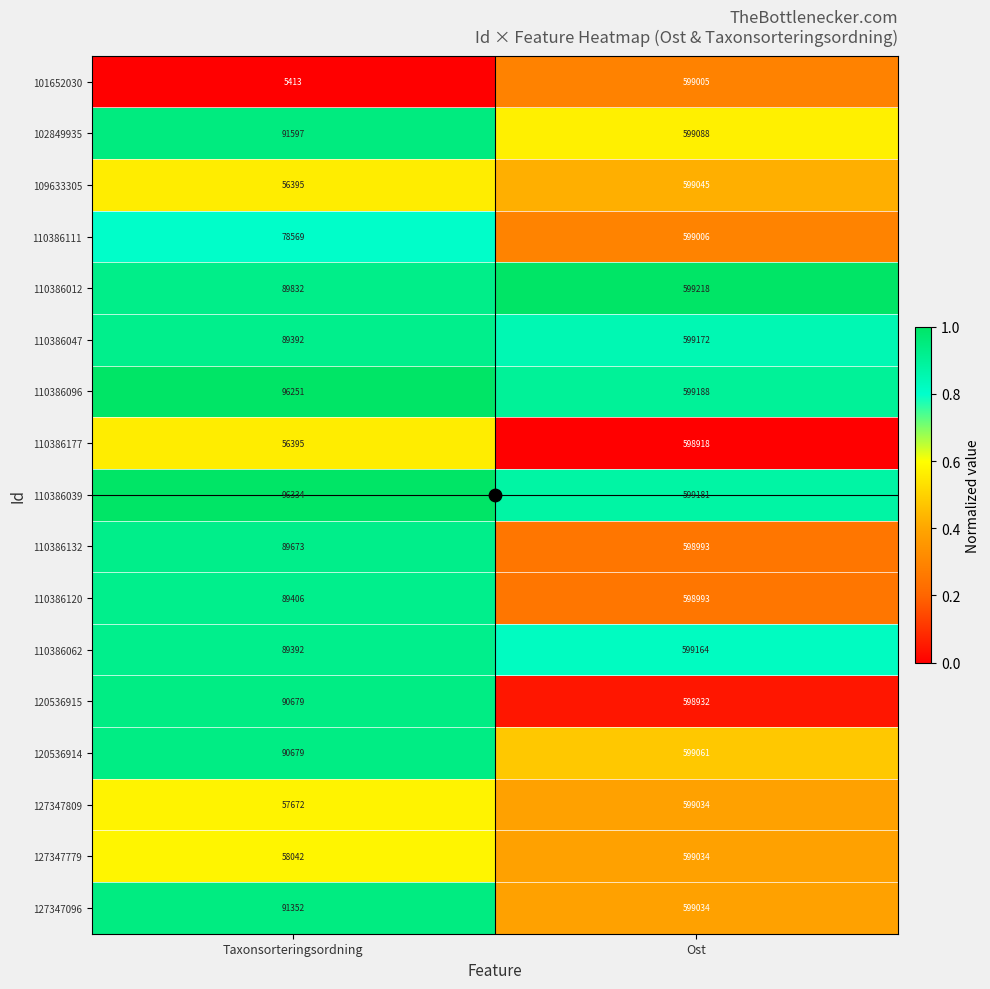

What is the maximum value for 102849935?

599088